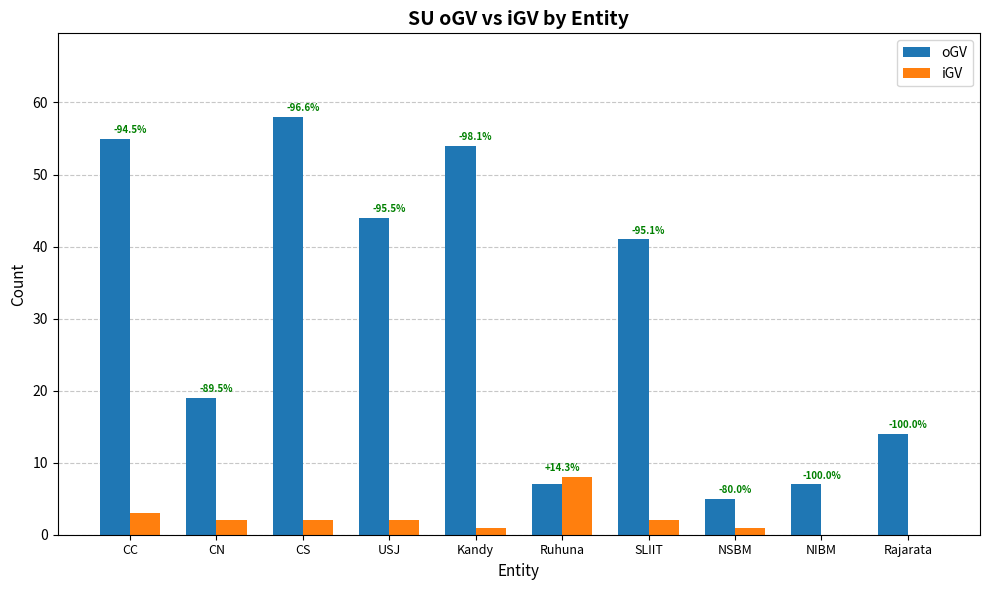

What are all the series names shown in the legend?

oGV, iGV